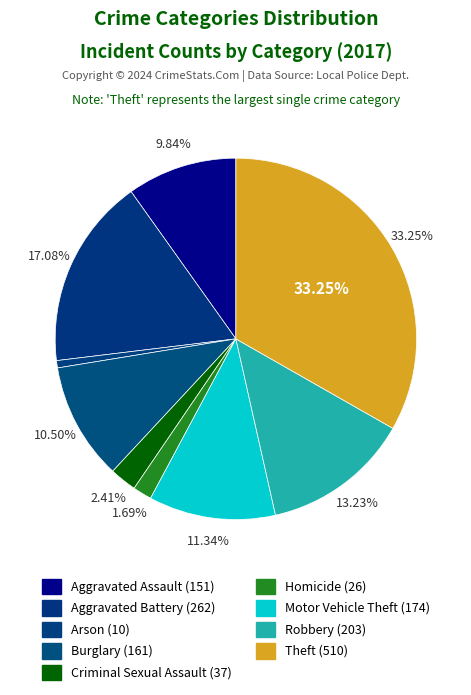

How much of the chart is everything except Aggravated Battery?

82.9%